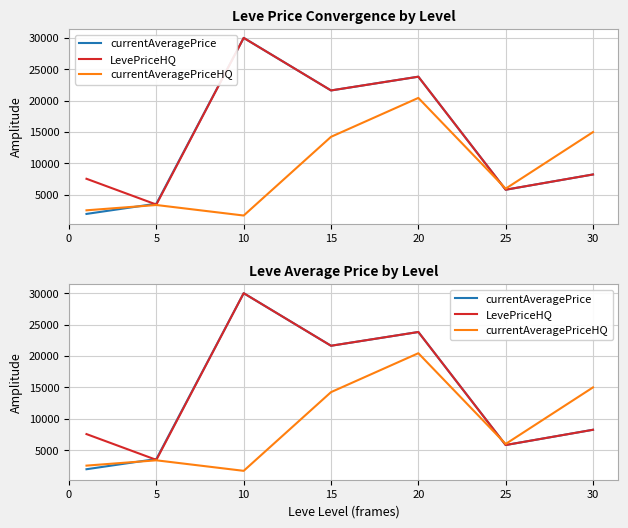

Is the value of currentAveragePrice at 10 greater than the value of currentAveragePriceHQ at 15?

Yes